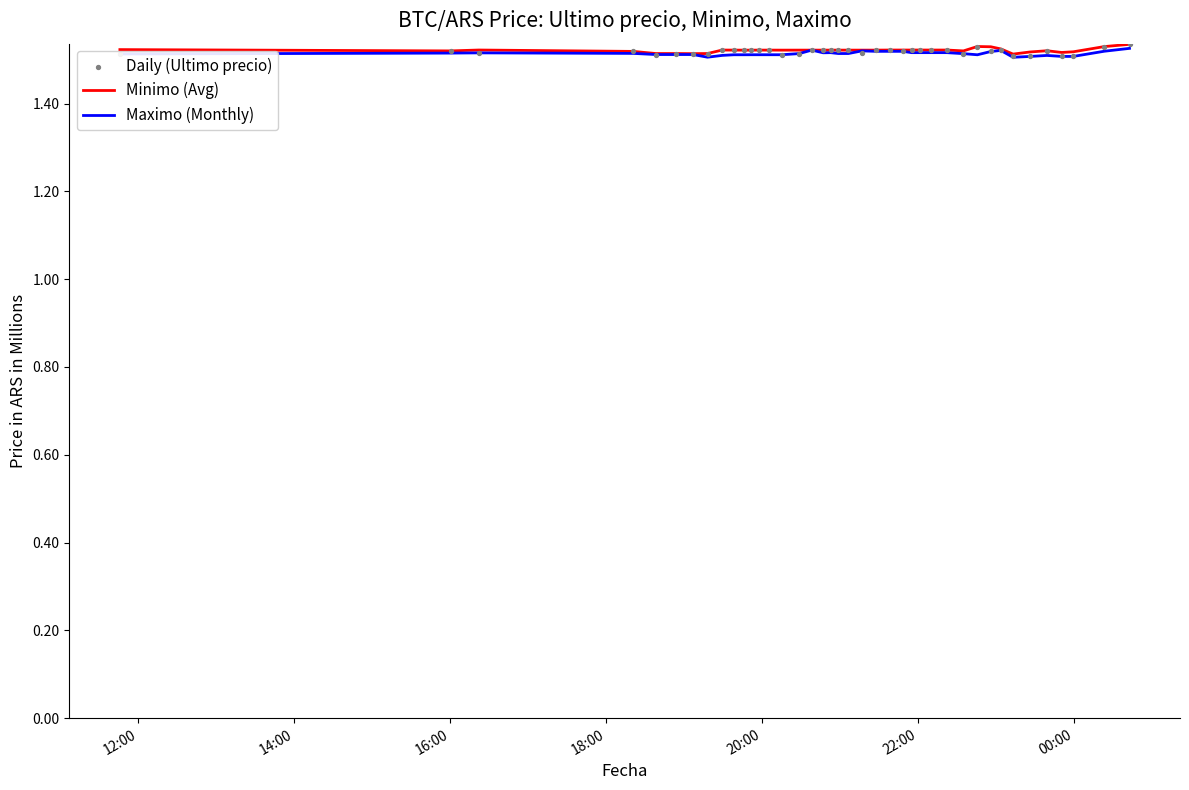

Which series reaches the maximum Y coordinate?

Daily (Ultimo precio)